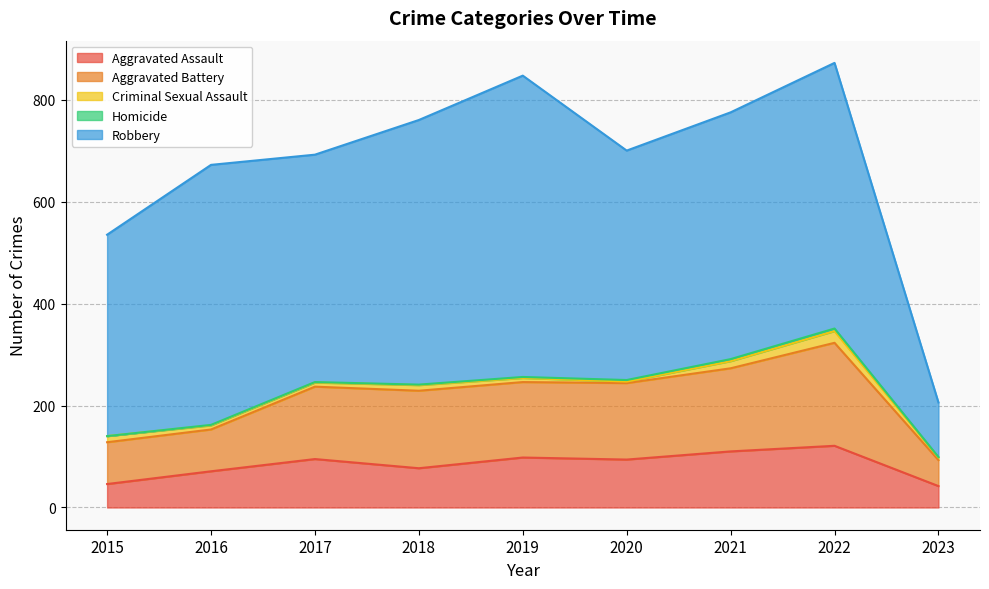

Which series changed the most between 2019 and 2020?

Robbery